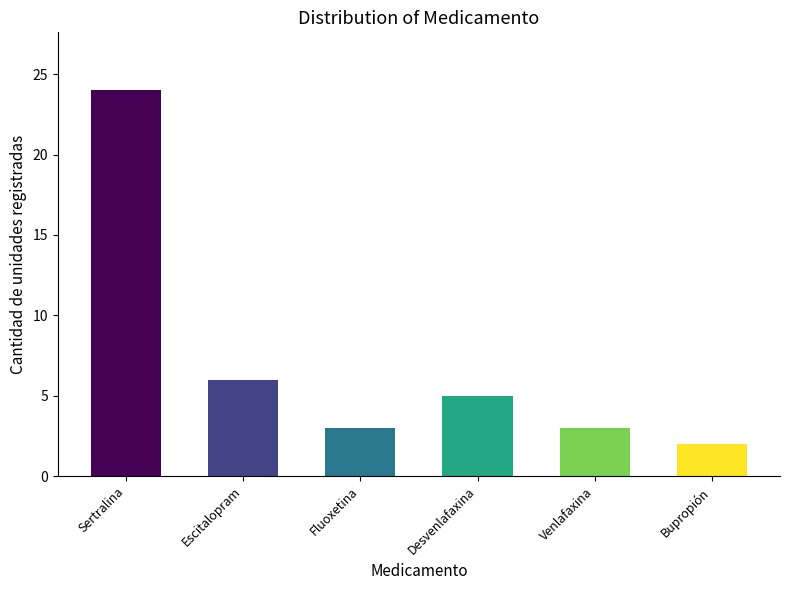

Is it true that the value at Desvenlafaxina is 5?

True